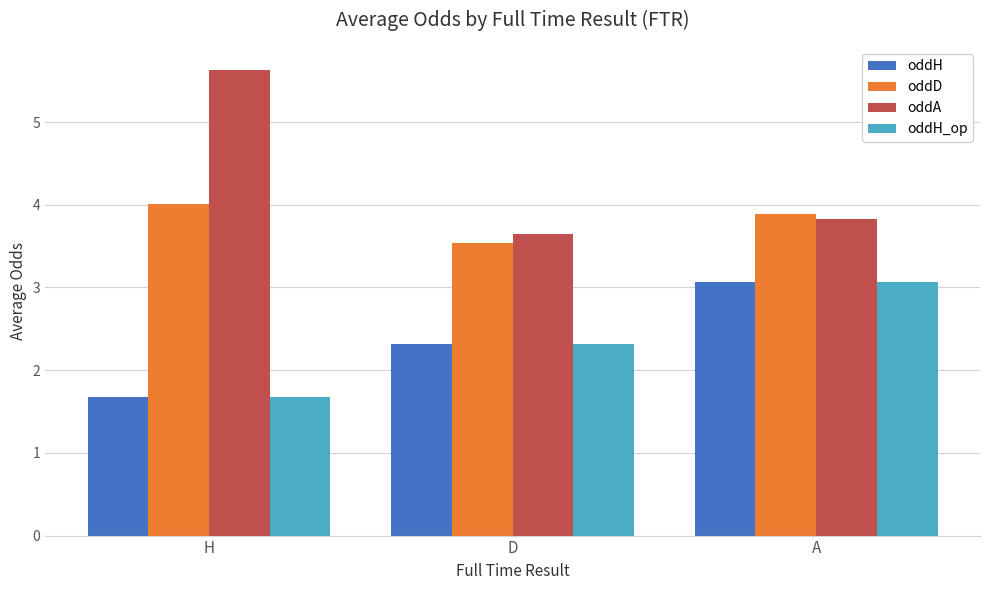

What is the spread (max minus min) of values at H?

3.9